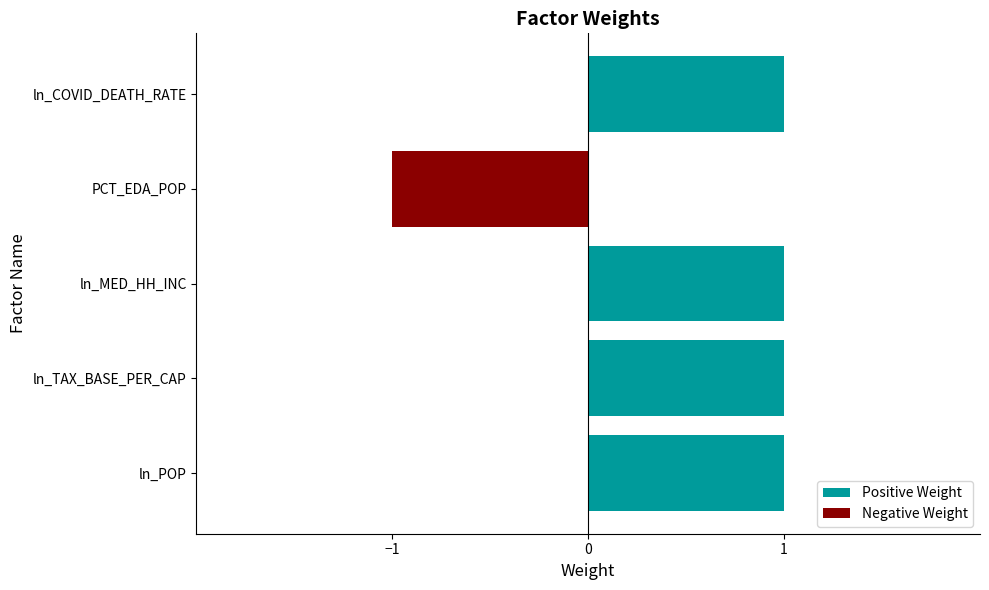

At PCT_EDA_POP, list the series in order from smallest to largest.

Negative Weight, Positive Weight